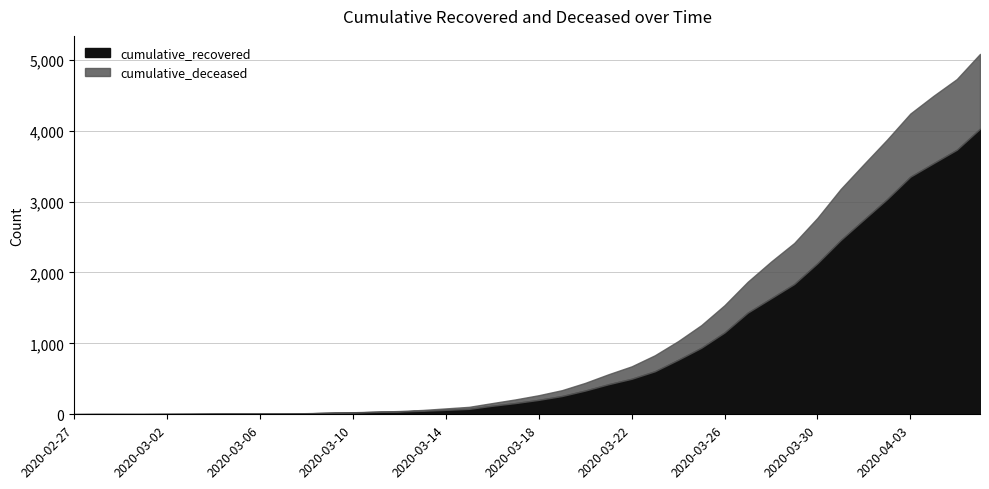

True or false: cumulative_recovered and cumulative_deceased intersect in this chart.

False